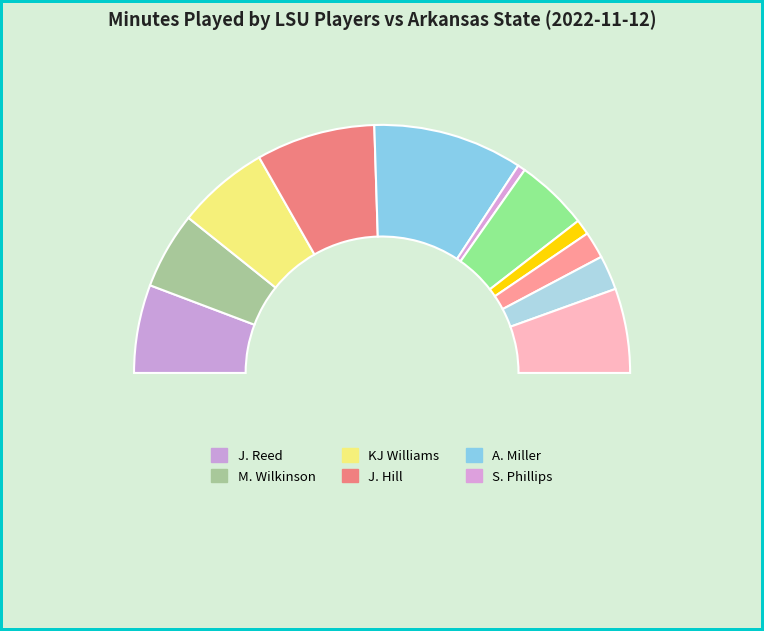

How many segments does this pie chart have?

12